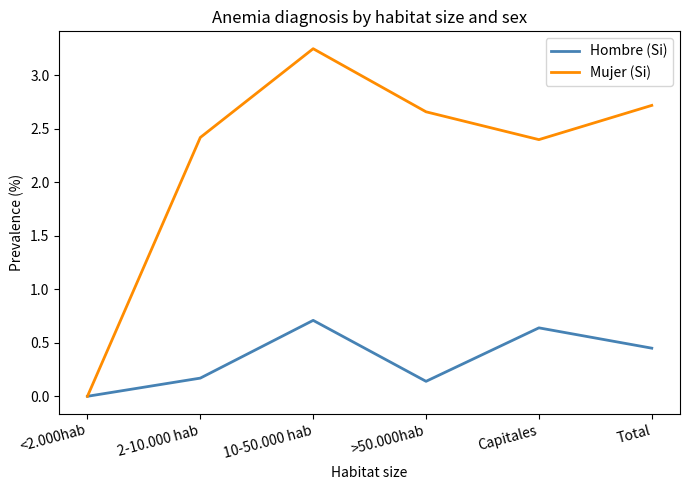

At which category does the chart reach its peak across all series?

10-50.000 hab